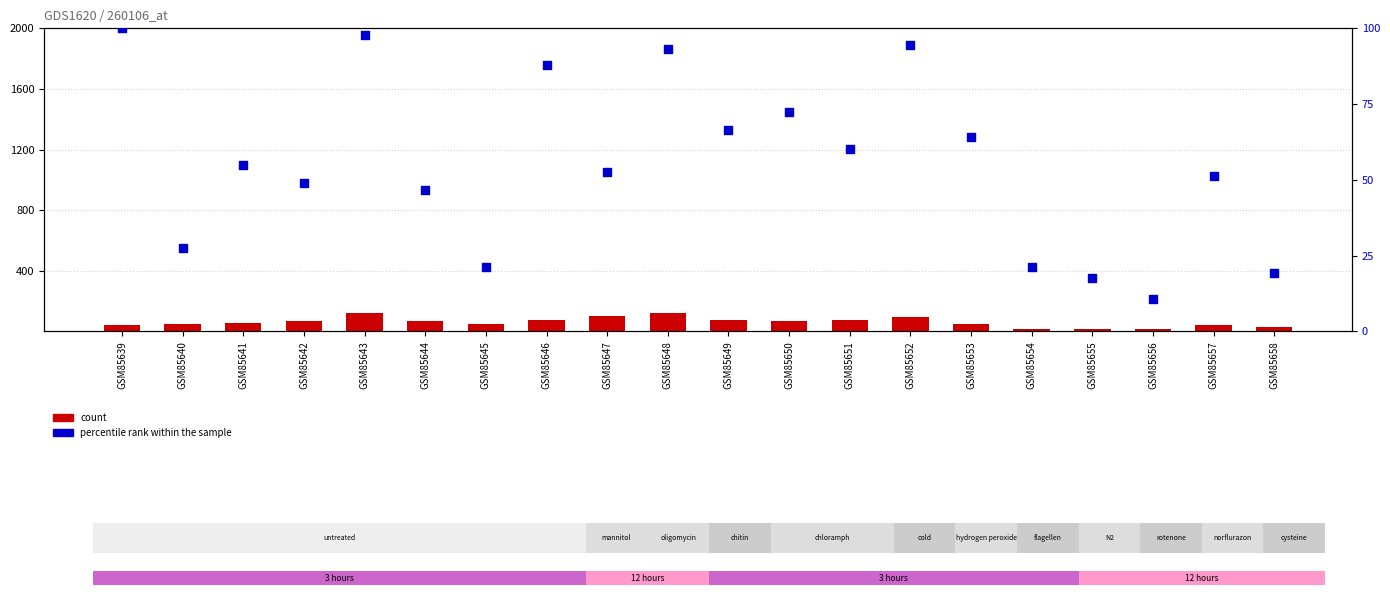

At how many categories does at least one series exceed 102?

2